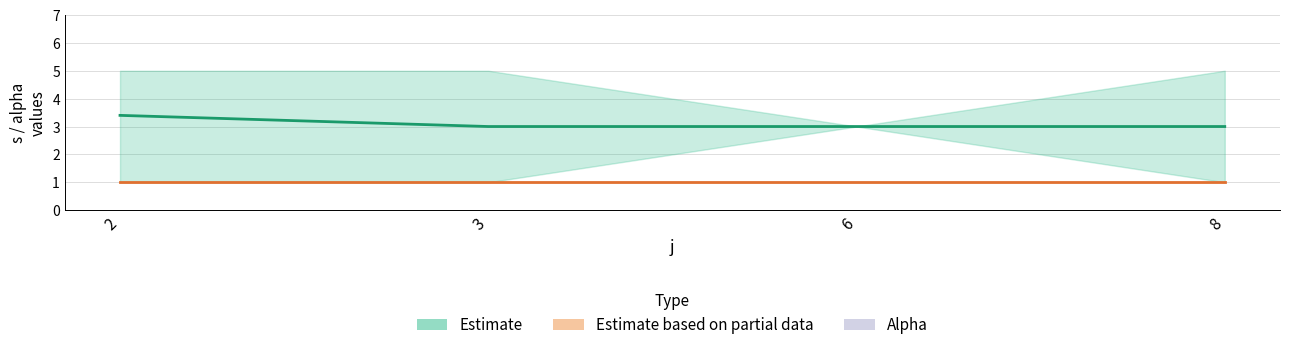

List the series in order of their peak value, highest first.

Estimate, Alpha (Estimate based on partial data)